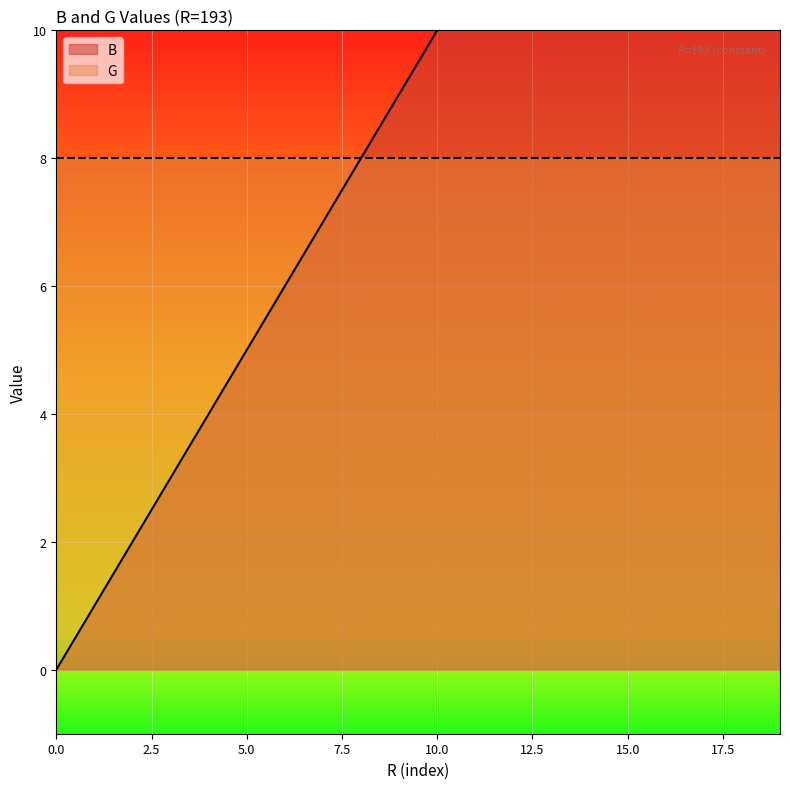

Reading right to left, transcribe all the data shown in this chart.

19=19	18=18	17=17	16=16	15=15	14=14	13=13	12=12	11=11	10=10	9=9	8=8	7=7	6=6	5=5	4=4	3=3	2=2	1=1	0=0